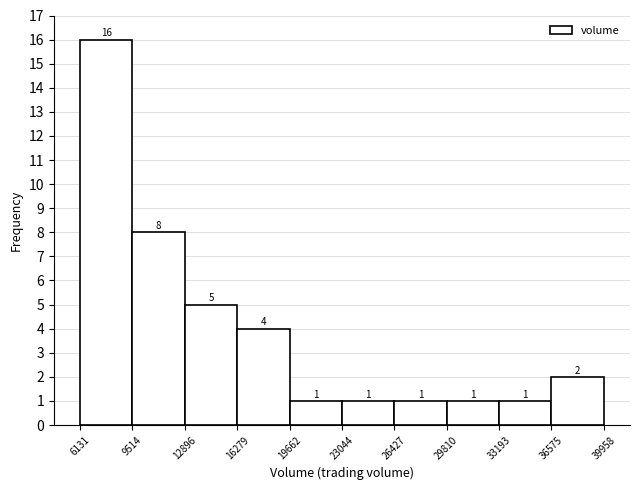

What is the height of the bar covering 16279 to 19662 on the x-axis?

4